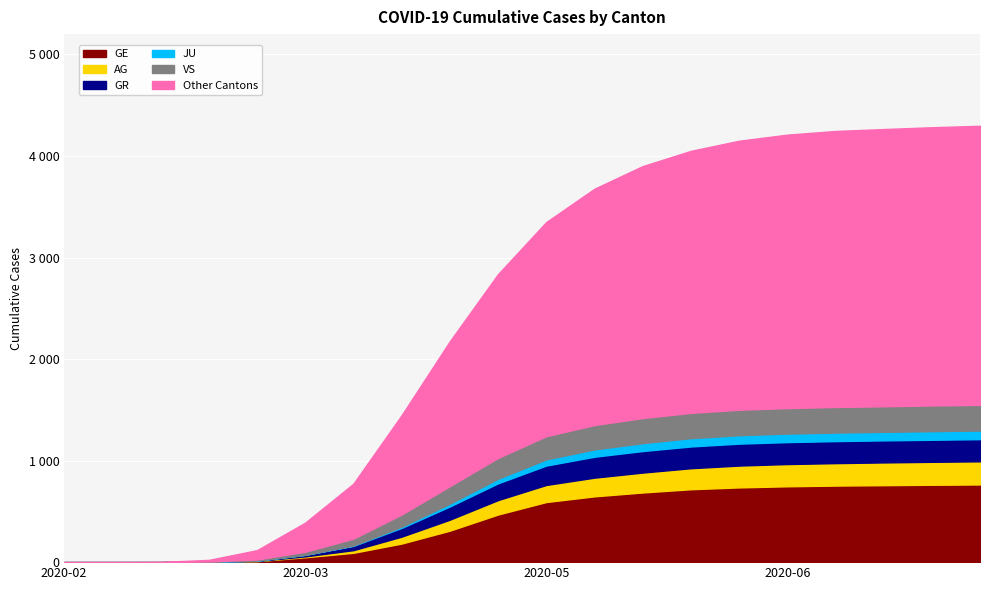

Where do VS and GE first cross each other?

2020-03-15 and 2020-03-22